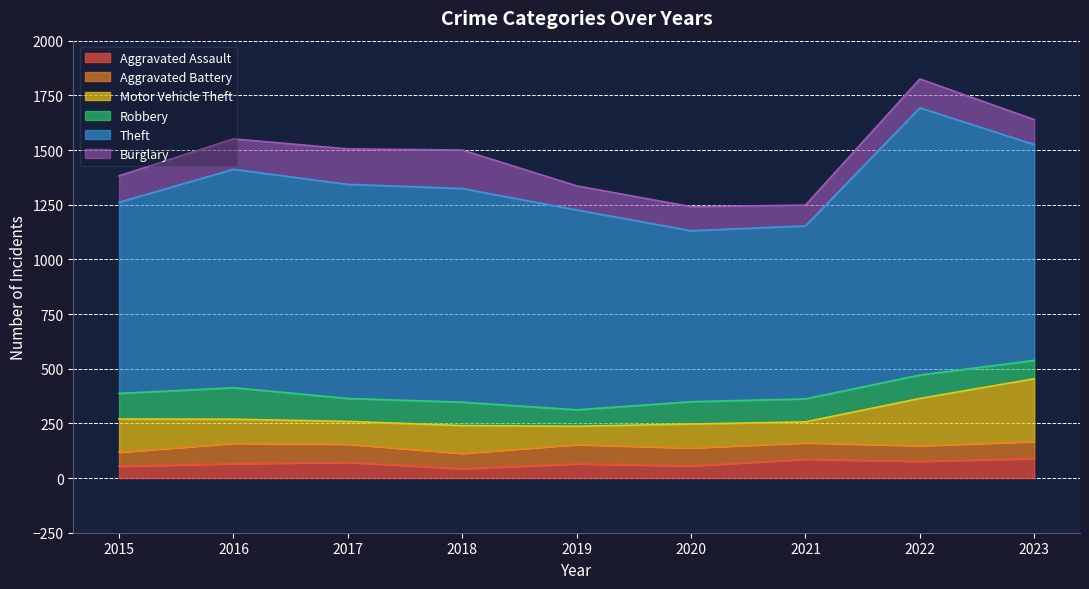

True or false: Theft and Robbery cross at least once.

False